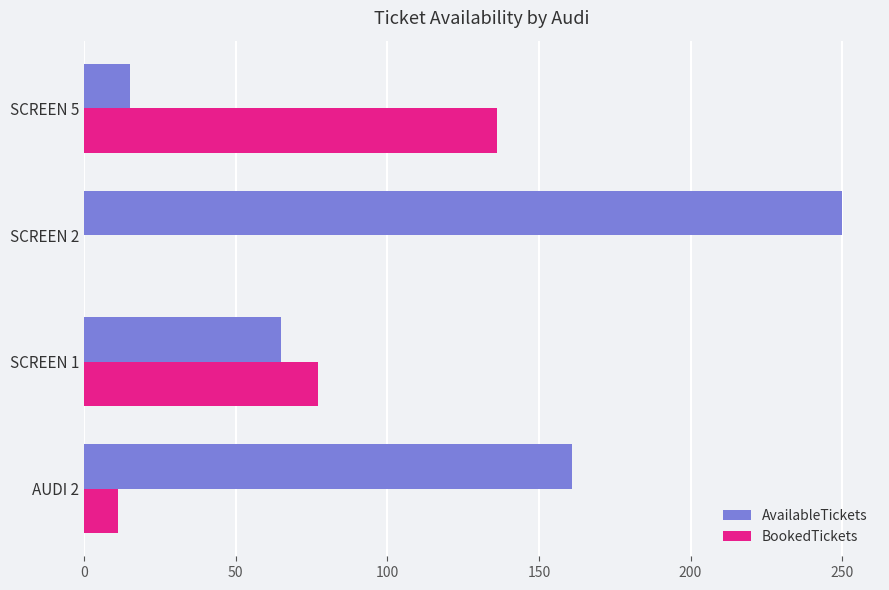

What is the sum of all BookedTickets values?

224